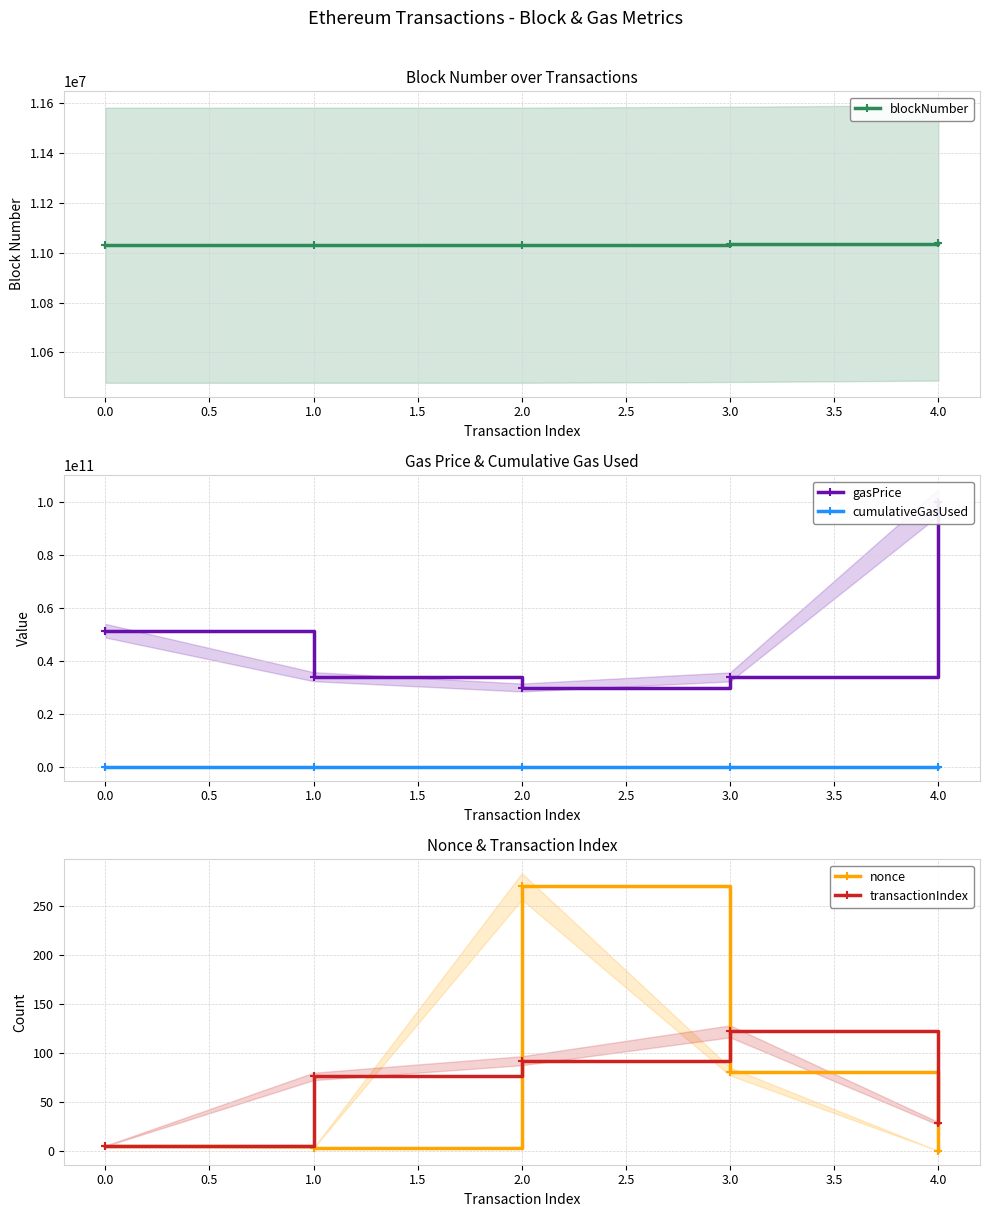

What is the sum of the cumulativeGasUsed values at 3.0 and 2.0?

13743841